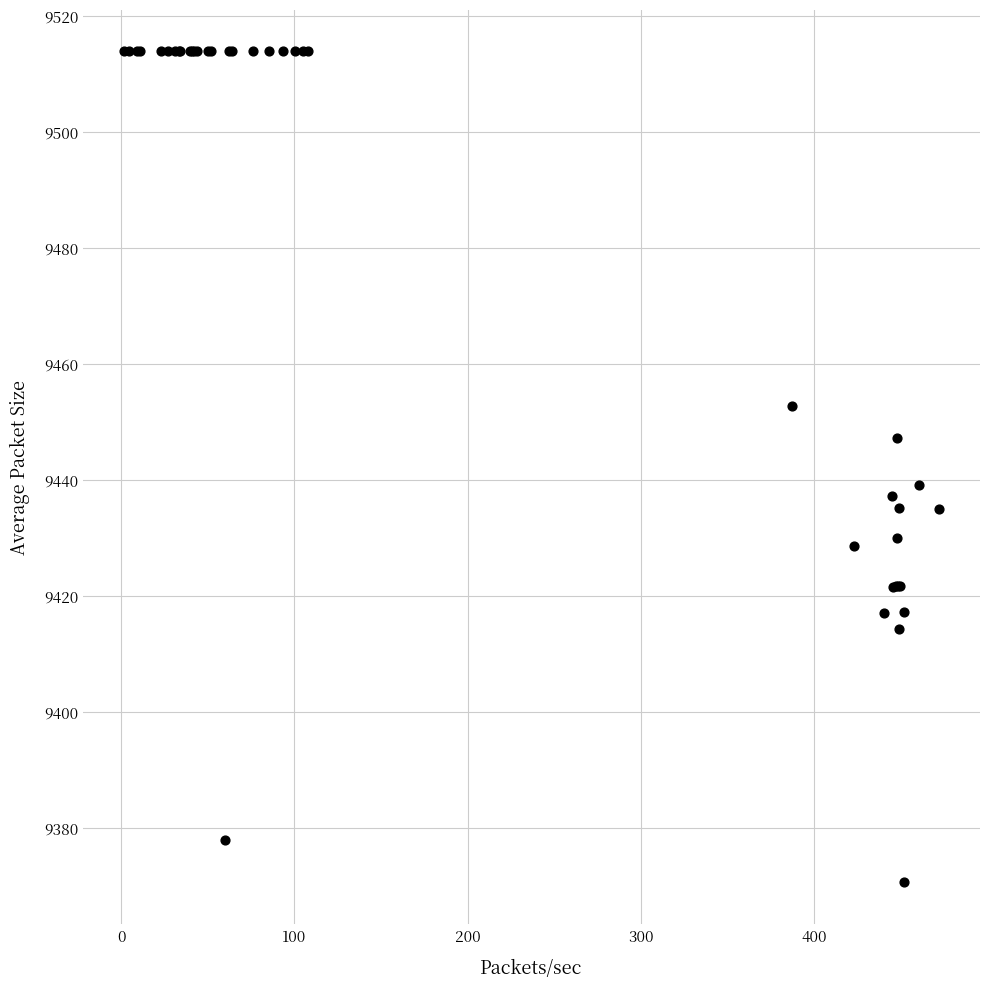

What Y value in the scatter plot is closest to 9442?

9439.2